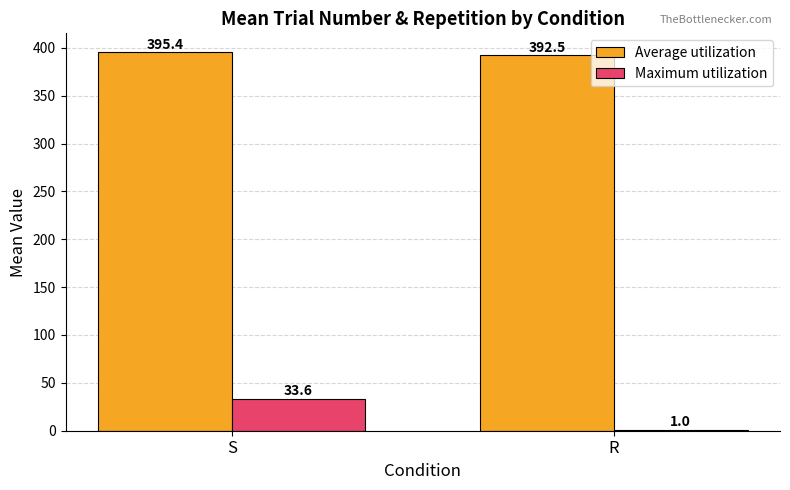

How many groups of bars are there?

2